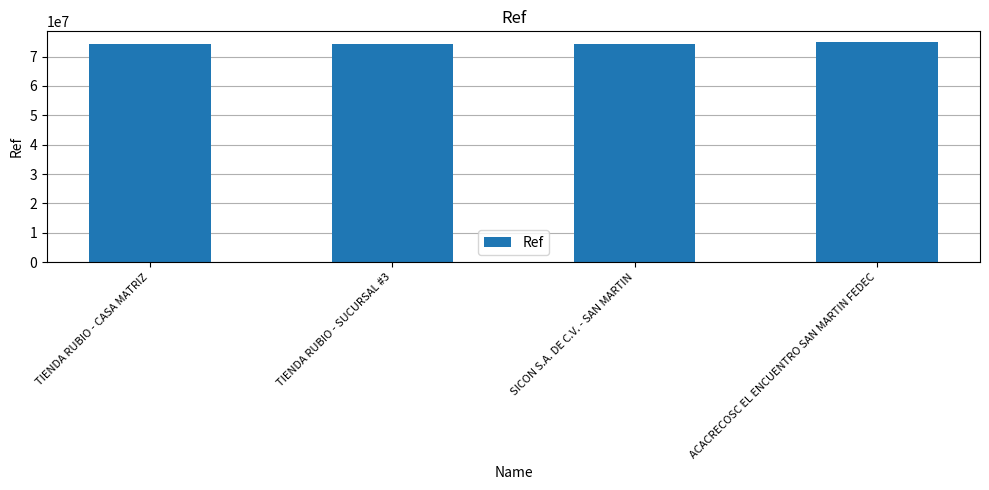

Is it true that the value at TIENDA RUBIO - SUCURSAL #3 is 29938357?

False